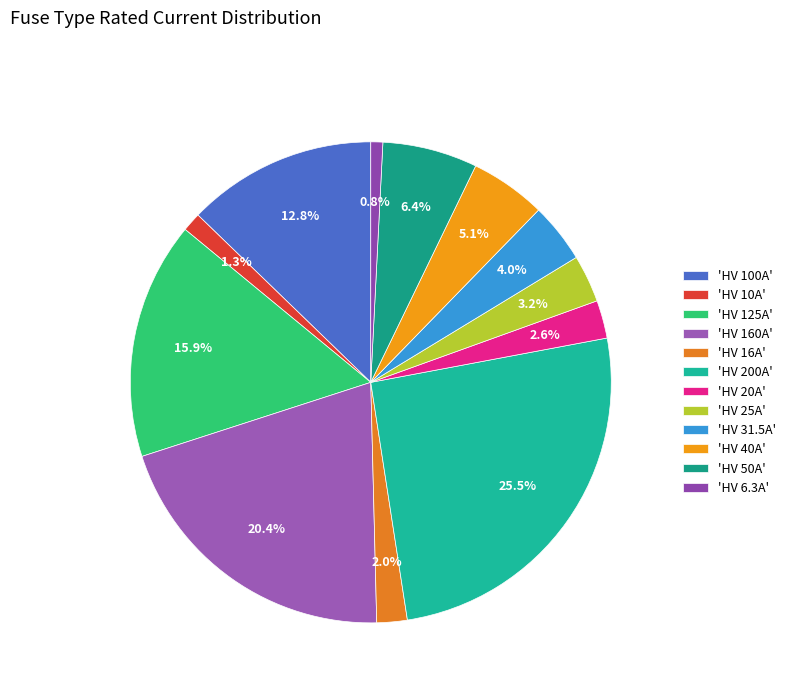

Is there a majority slice in this chart?

No